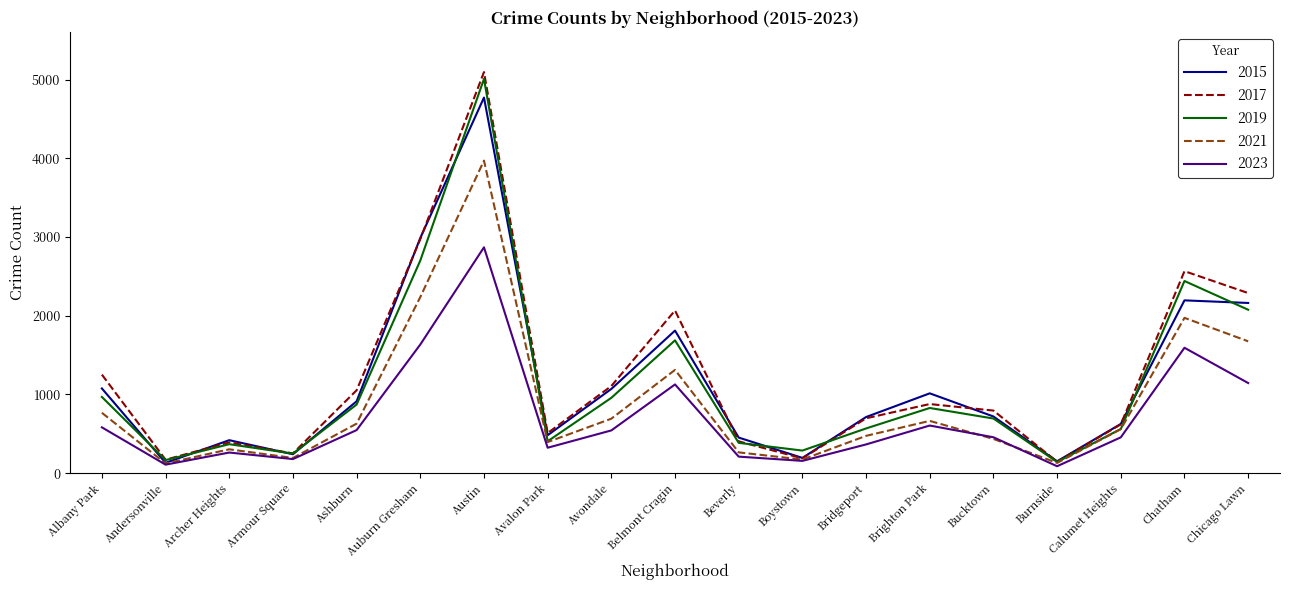

At which category is the sum across all series the highest?

Austin